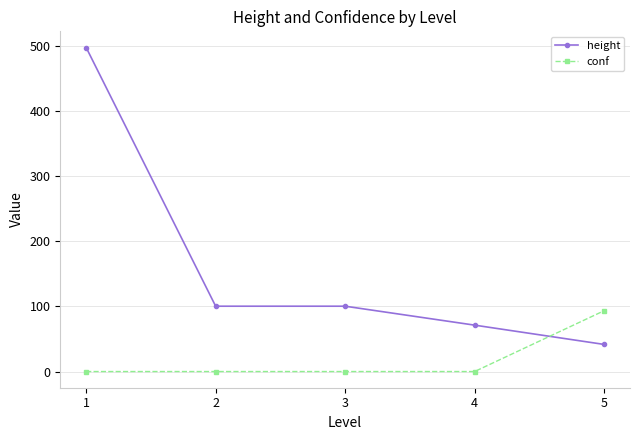

Which series has the largest range (max minus min)?

height